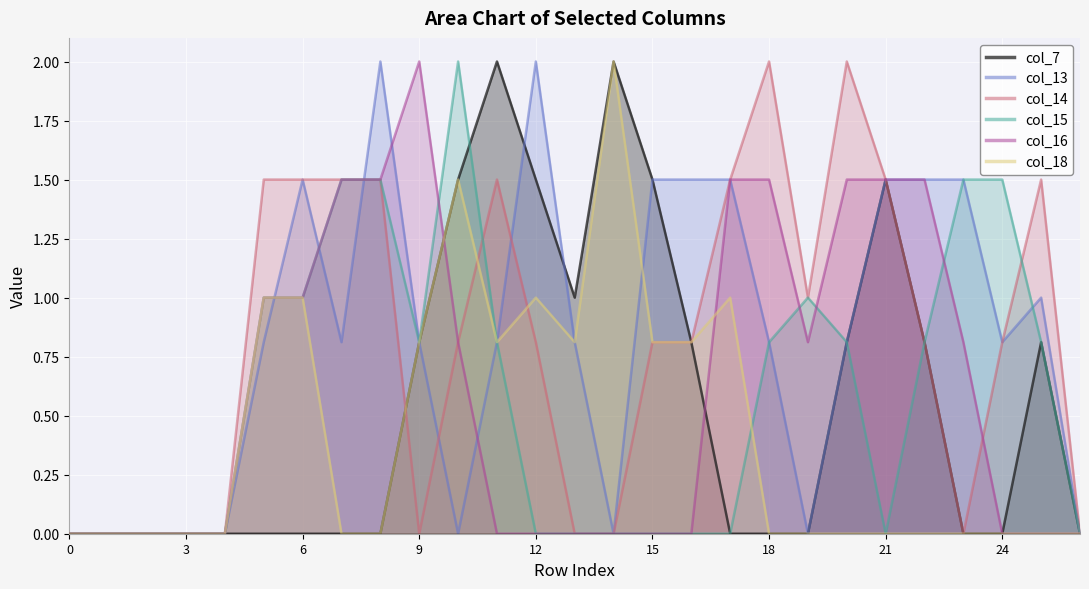

In col_15, how many points are lower than both neighbors (excluding endpoints)?

2